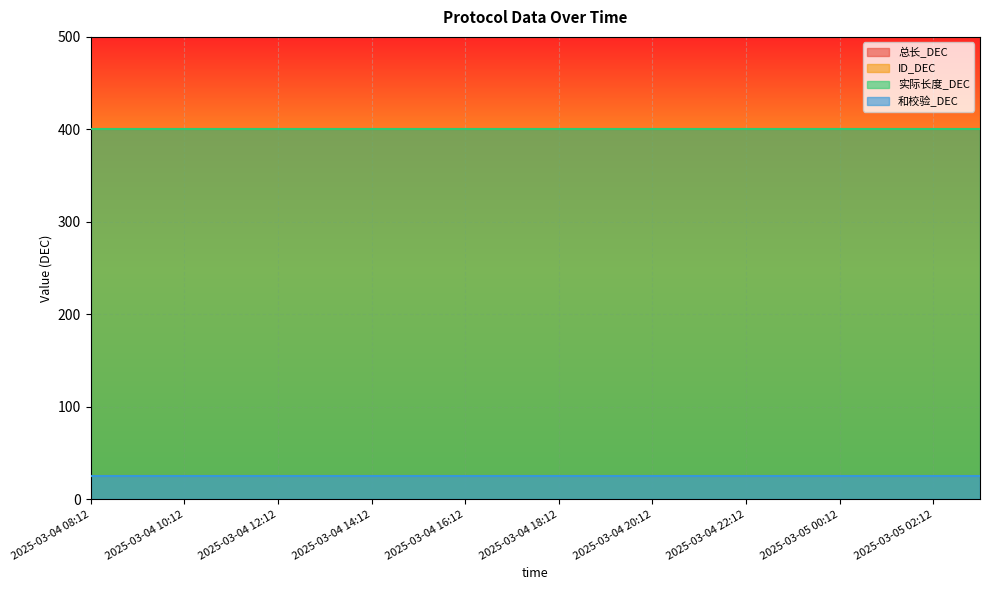

At which label is ID_DEC closest to 25?

2025-03-04 08:12